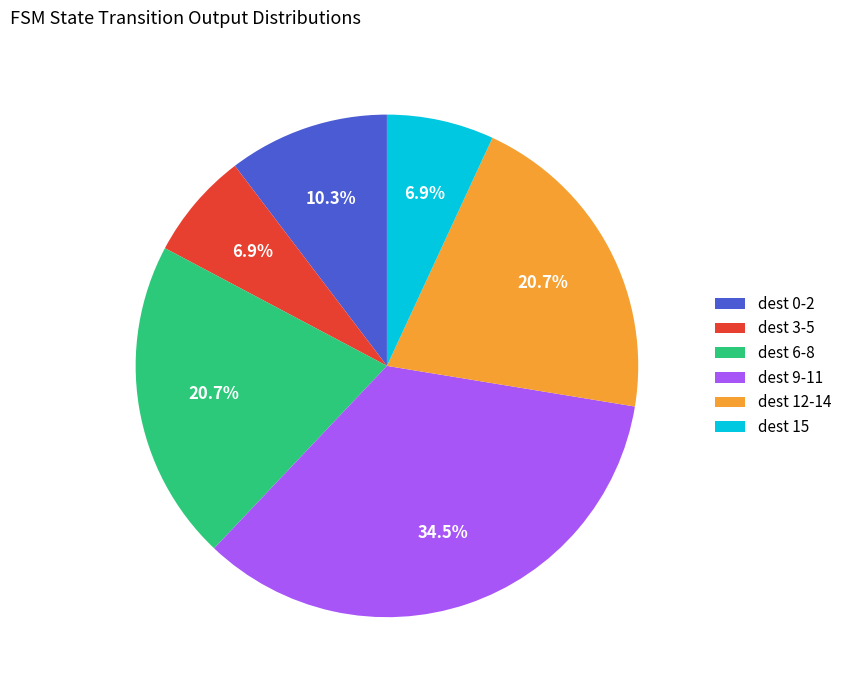

Is there any slice that represents more than half of the pie?

No